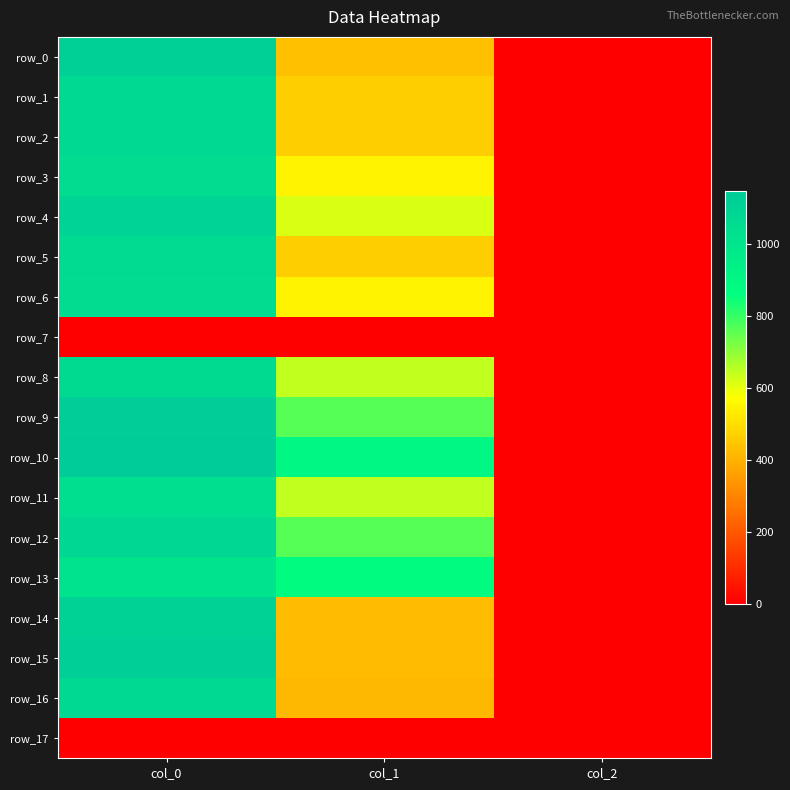

How many row_12 values are between 2 and 1080?

3